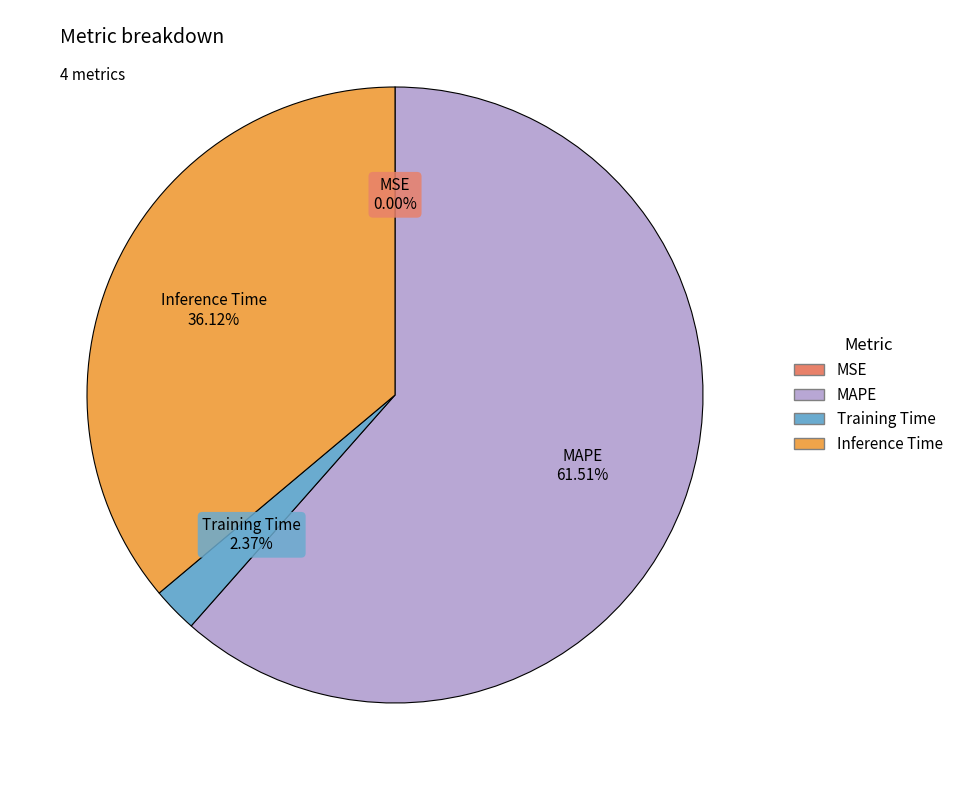

Between MAPE and Training Time, which is larger?

MAPE